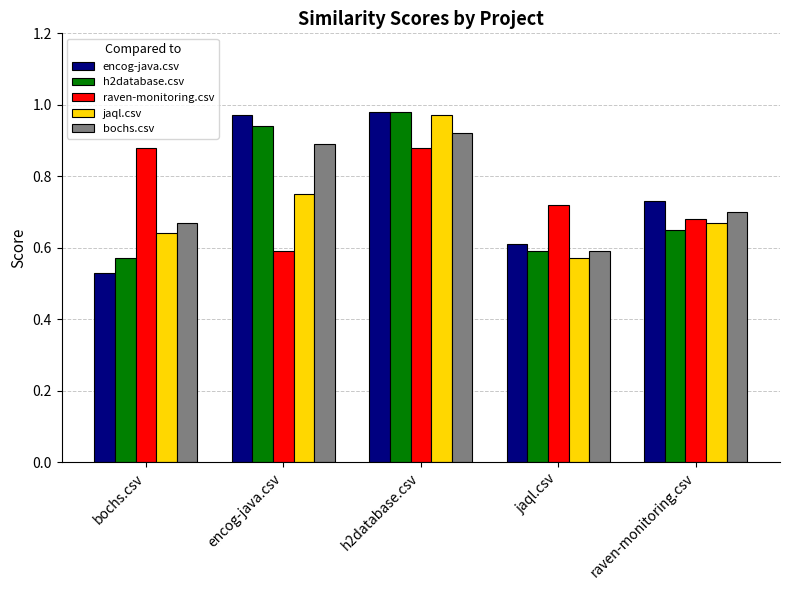

What is the label of the 5th bar from the right?

bochs.csv